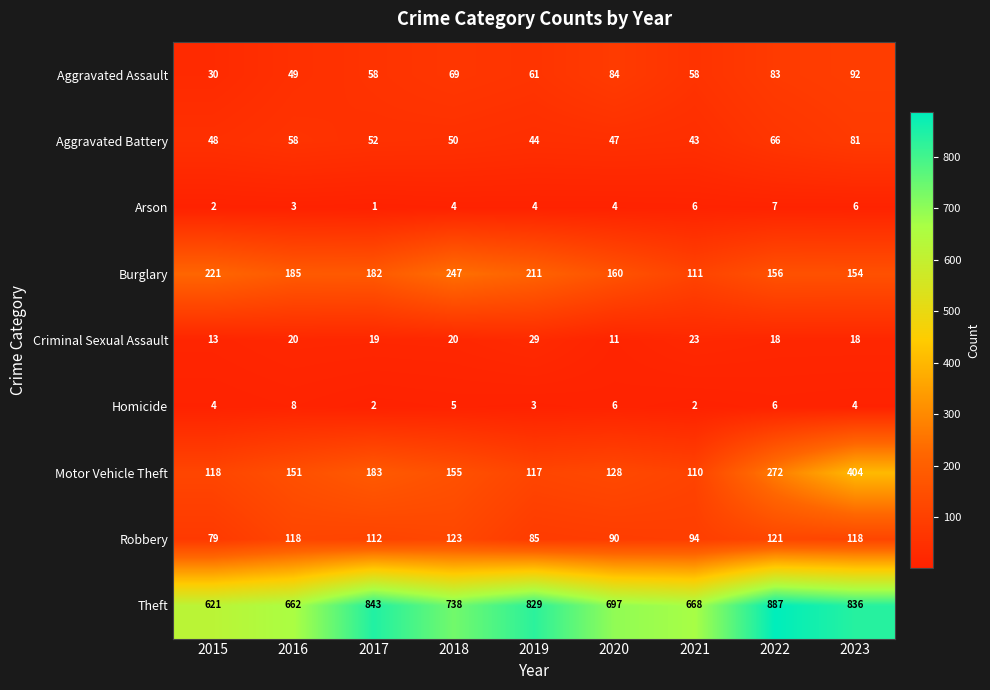

Is it true that Theft equals 398 at 2017?

False